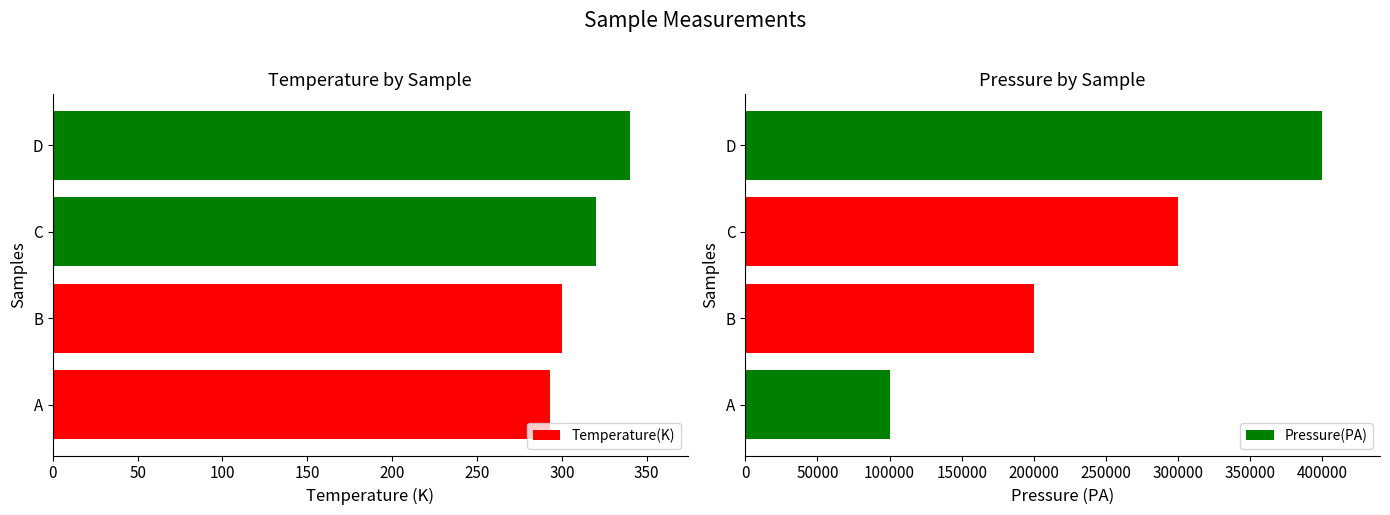

Which series has the largest total across all categories?

Pressure(PA)